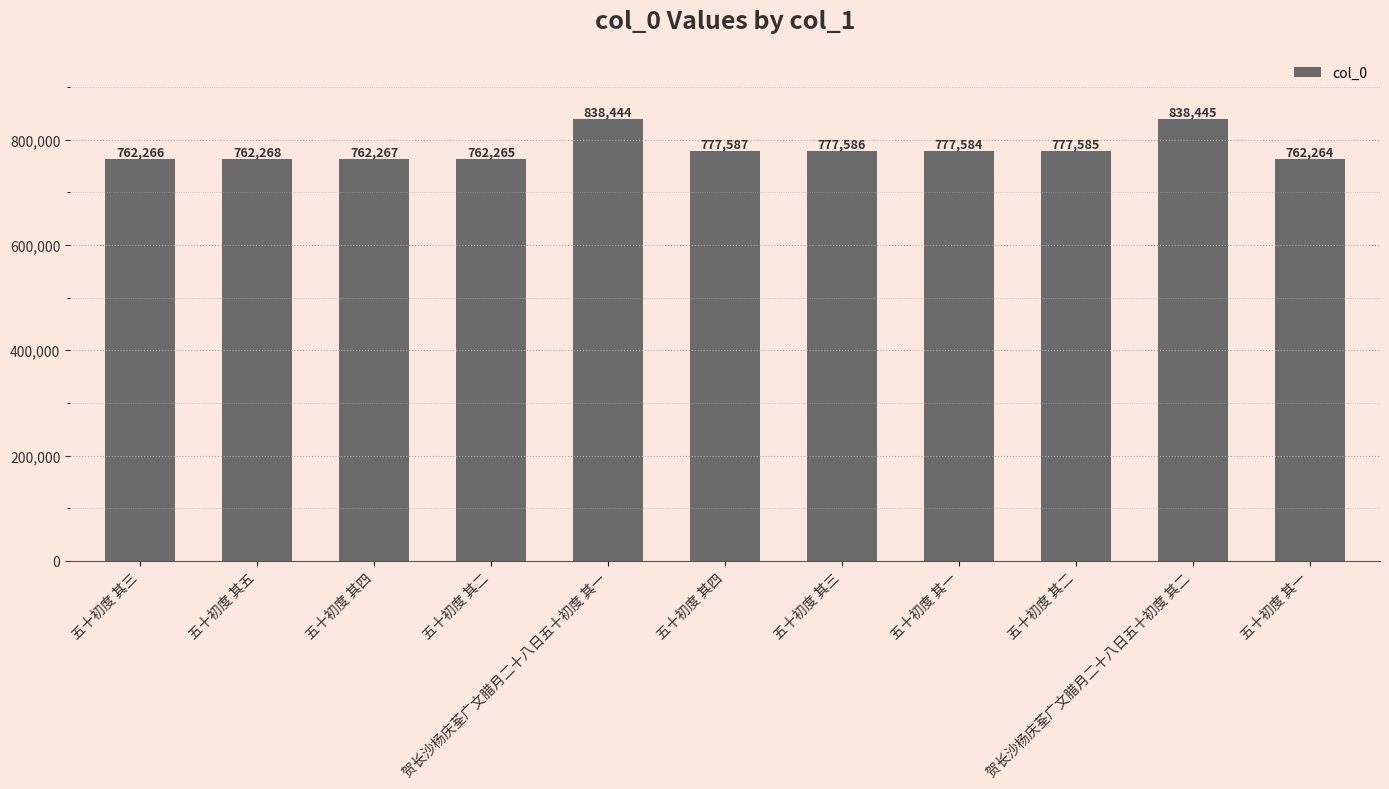

List the labels in order of value, smallest first.

五十初度 其一, 五十初度 其二, 五十初度 其三, 五十初度 其四, 五十初度 其五, 五十初度 其一, 五十初度 其二, 五十初度 其三, 五十初度 其四, 贺长沙杨庆荃广文腊月二十八日五十初度 其一, 贺长沙杨庆荃广文腊月二十八日五十初度 其二